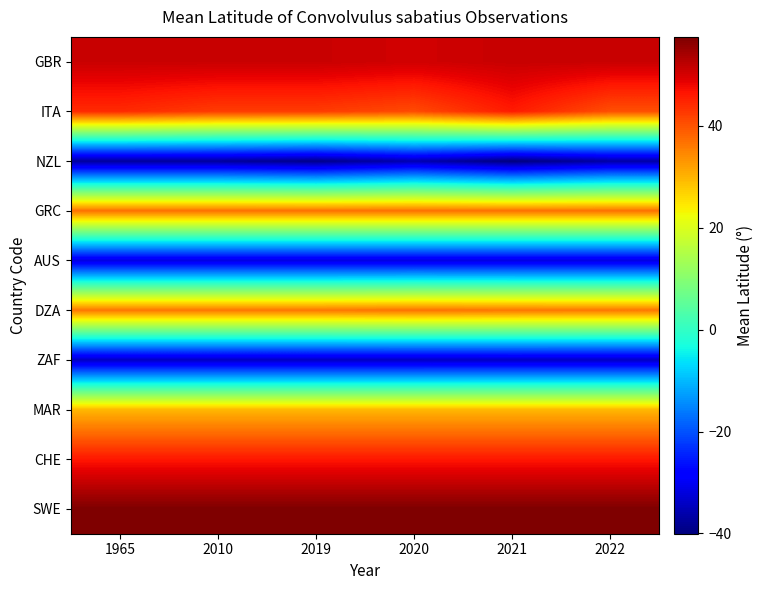

What is the total value across all series at 2021?

197.8